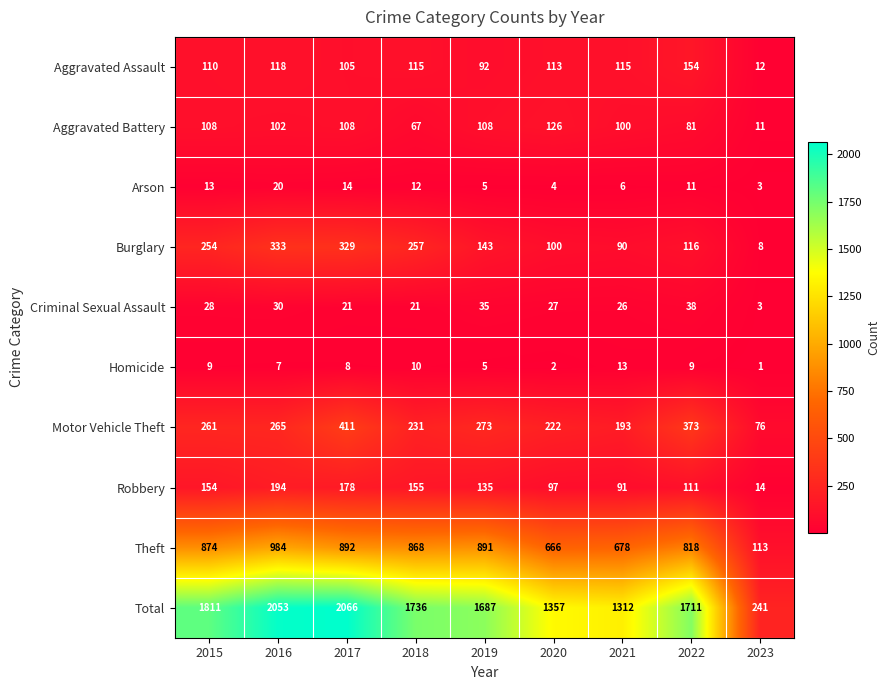

Which category has the lowest value across all series?

2023